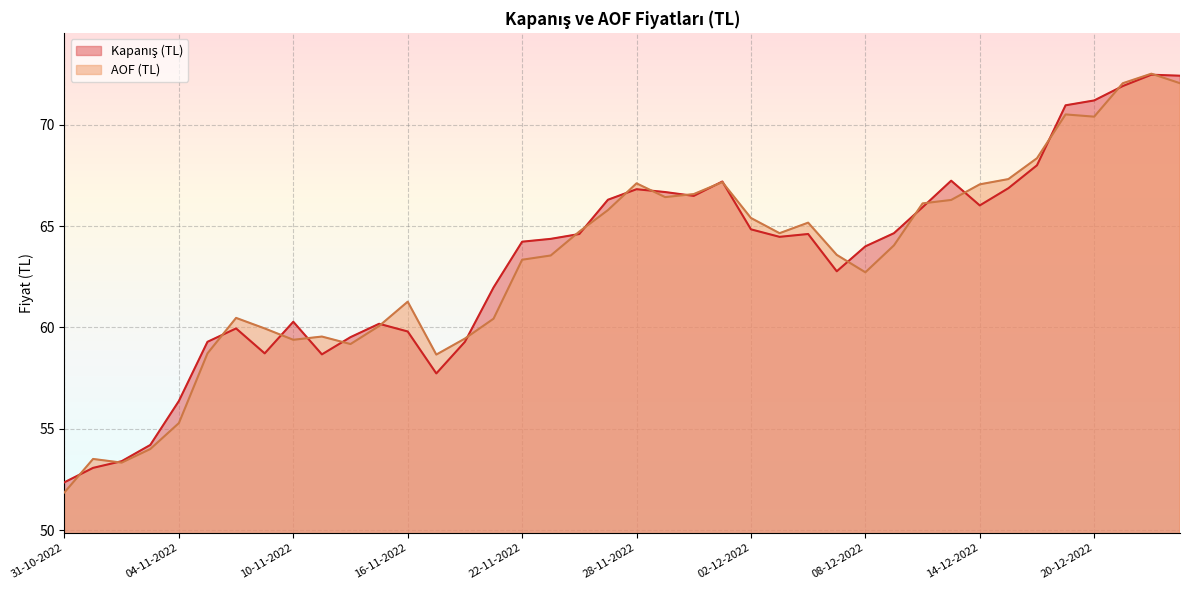

Where is the first local minimum for Kapanış (TL)?

09-11-2022